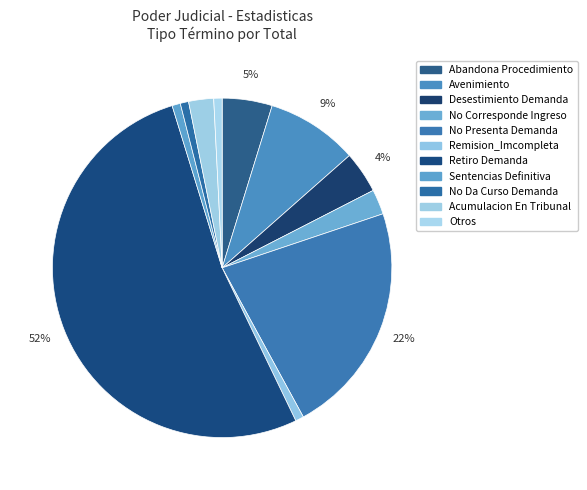

Is the sum of No Corresponde Ingreso and Desestimiento Demanda greater than half?

No